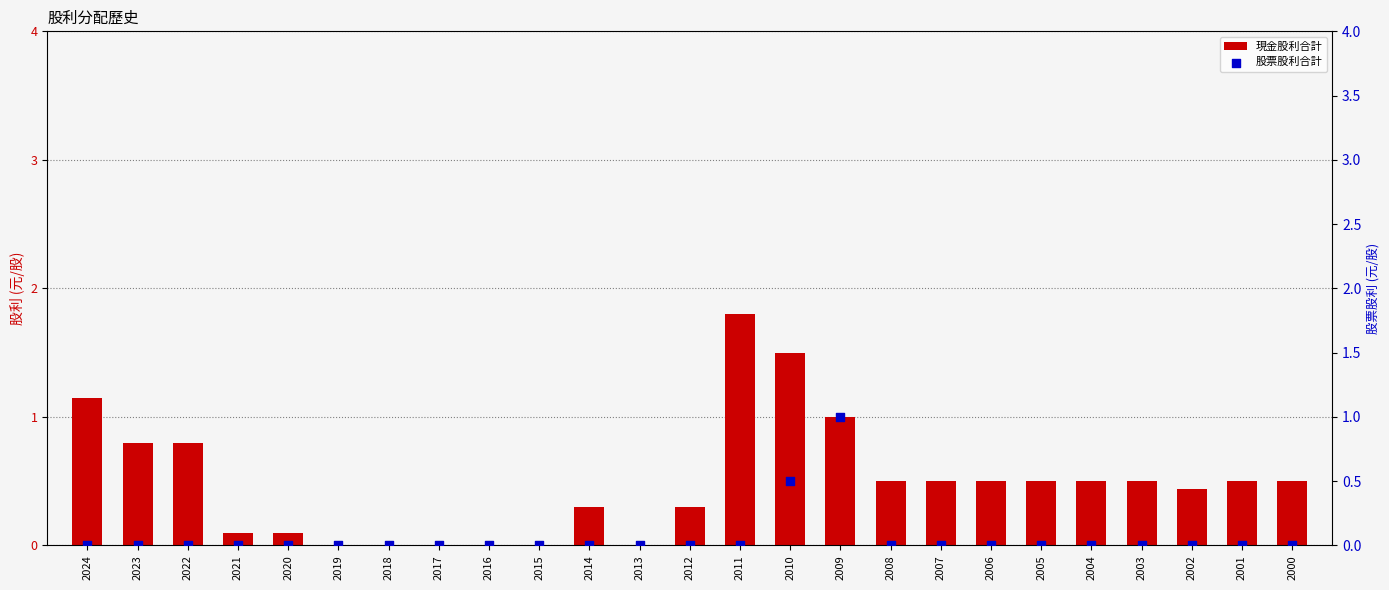

Which series reaches the maximum Y coordinate?

現金股利合計